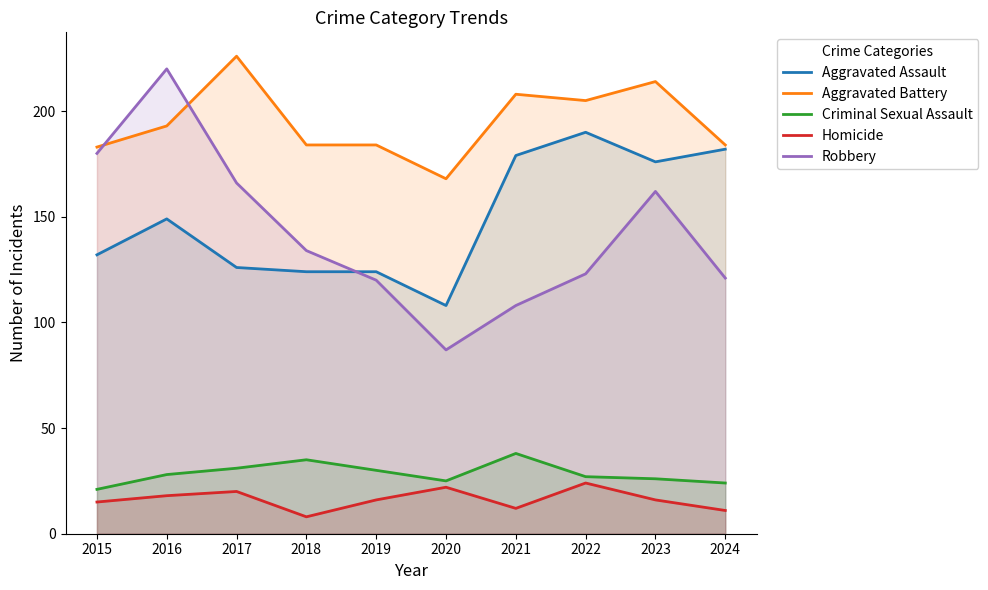

What are all the series names shown in the legend?

Aggravated Assault, Aggravated Battery, Criminal Sexual Assault, Homicide, Robbery